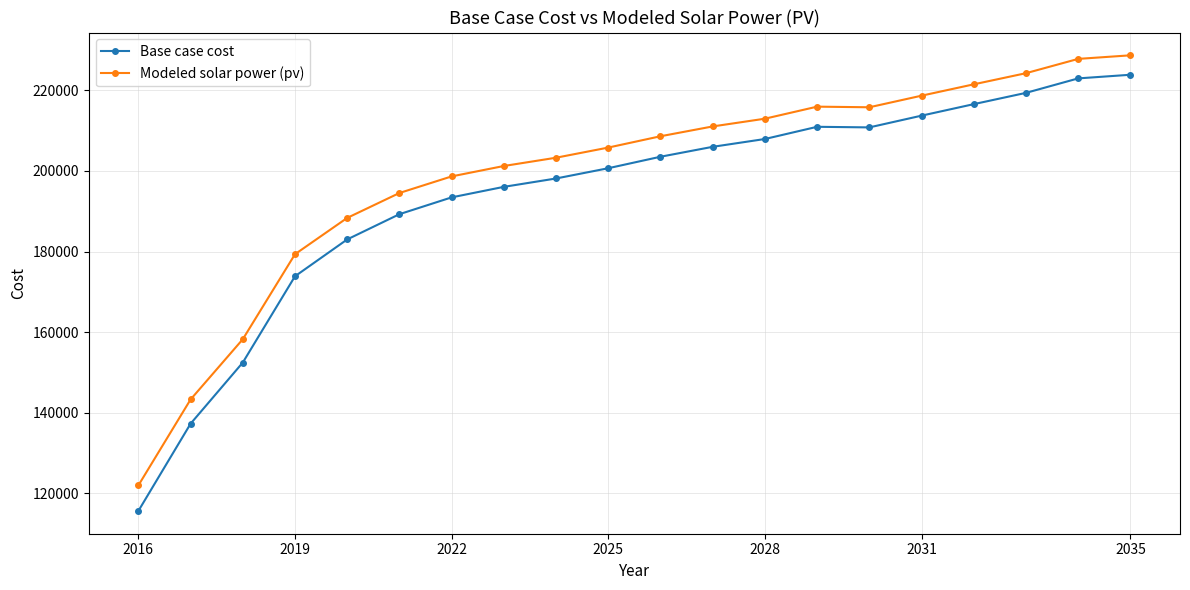

Rank the series by their average value, from highest to lowest.

Modeled solar power (pv), Base case cost